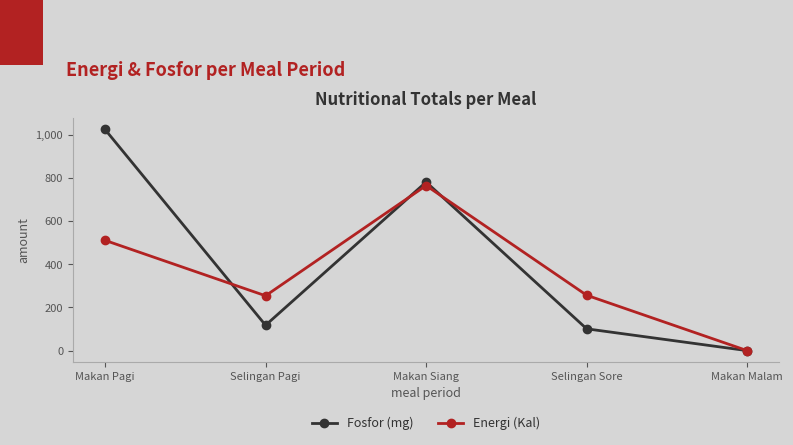

What is the total value across all series at Makan Pagi?

1534.0